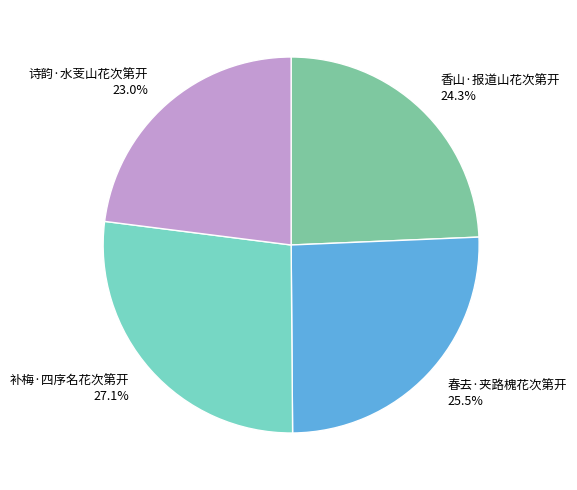

To the nearest percent, what percentage of the pie is 香山·报道山花次第开?

24%